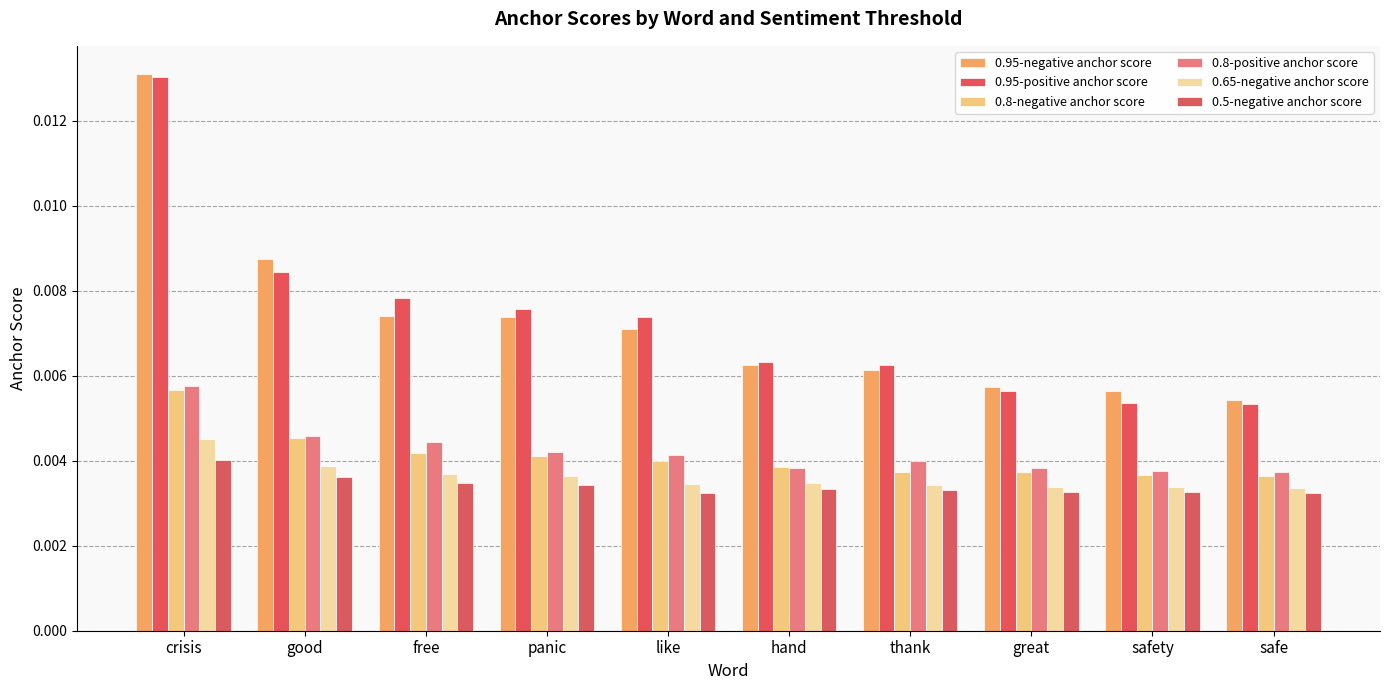

Does the chart contain stacked bars?

No